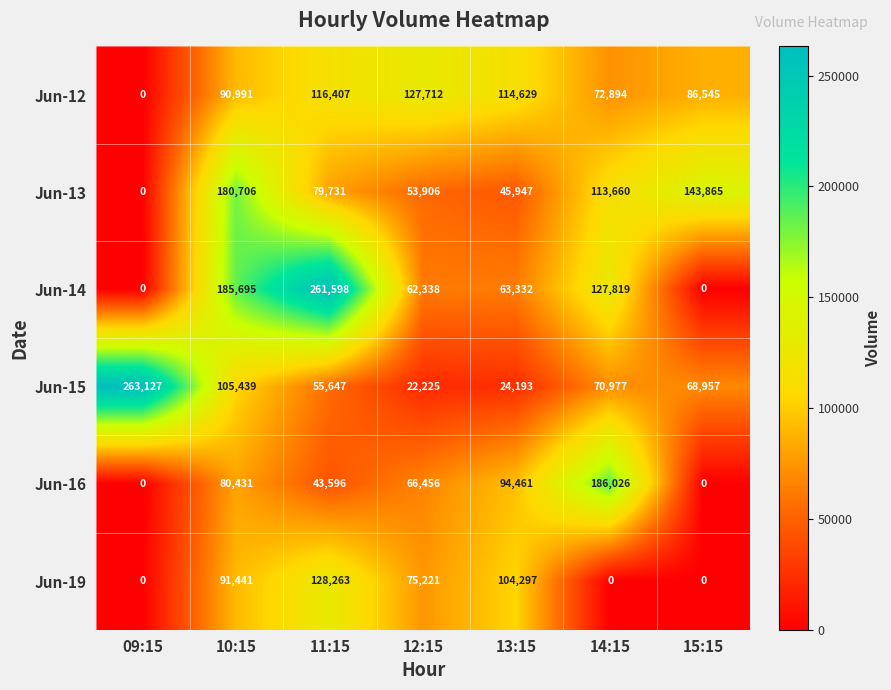

What is the difference between the second highest and minimum values in the Jun-14 series?

185695